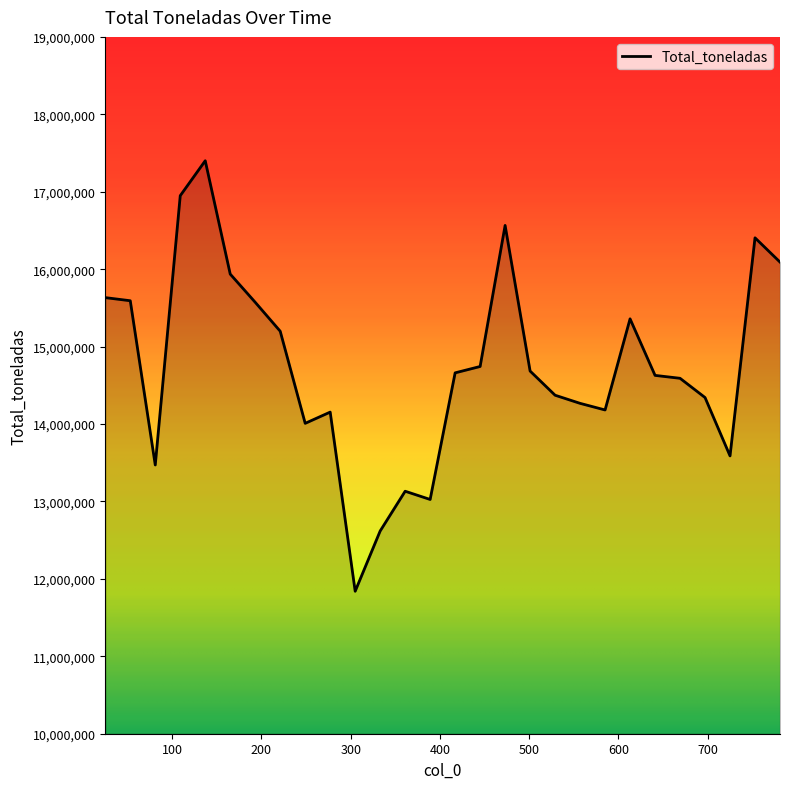

True or false: there are more than 2 points higher than both neighbors.

True